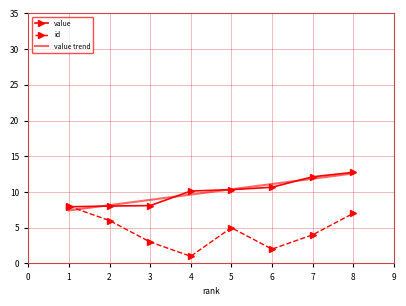

Which category has the lowest value in the value trend series?

1